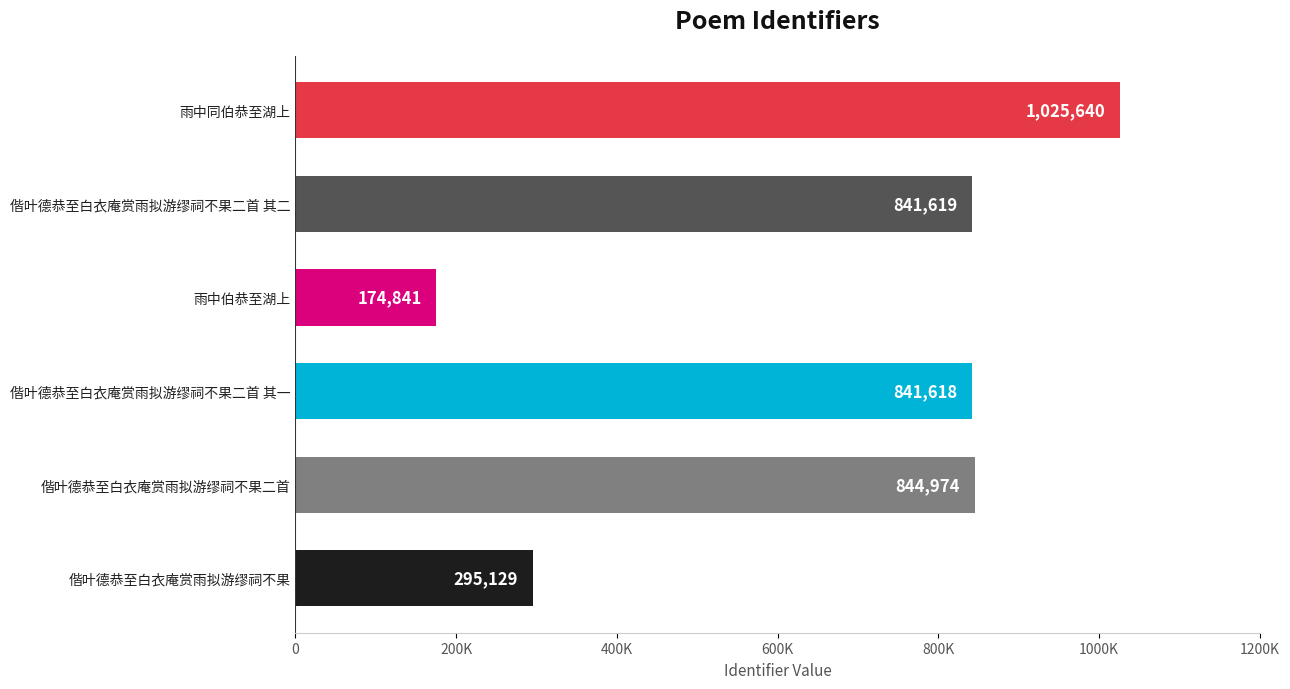

How many categories are shown in the chart?

6